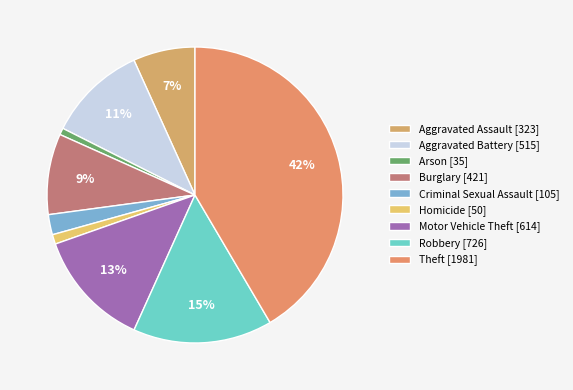

How much of the chart is everything except Arson?

99.3%